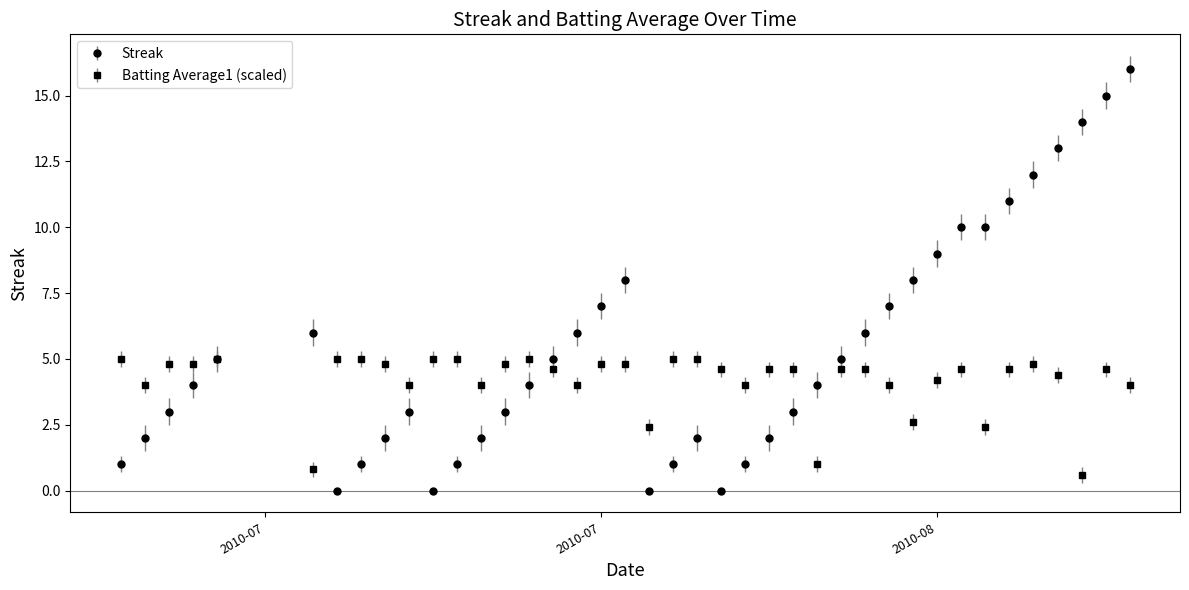

Which series has the largest total across all categories?

Streak